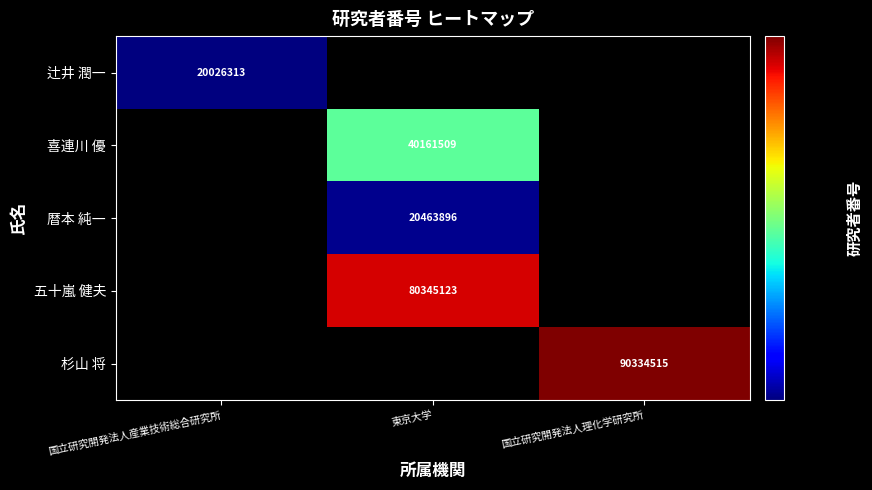

The value of 辻井 潤一 at 国立研究開発法人産業技術総合研究所 is 8712029. True or false?

False